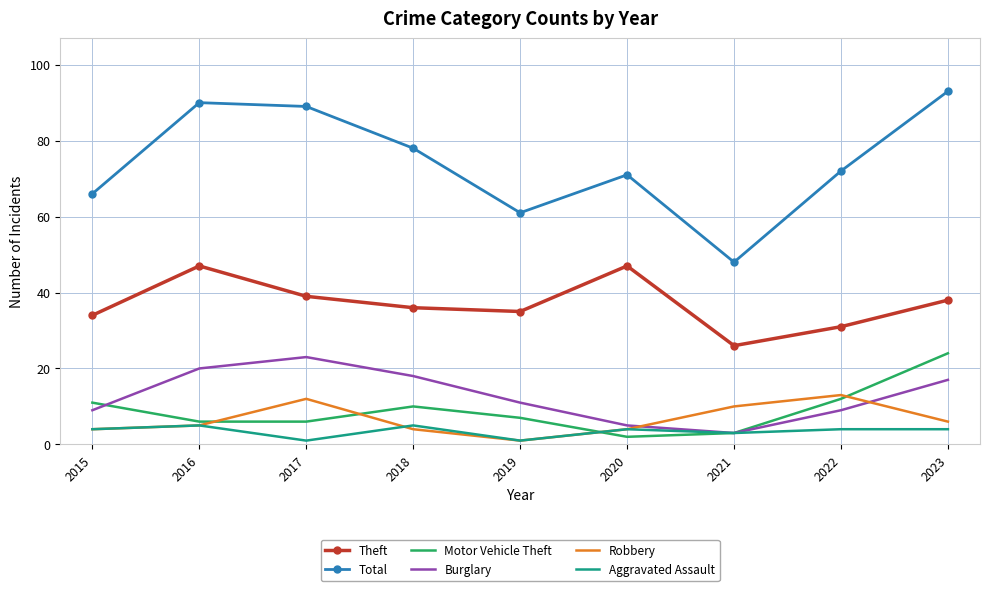

Is it true that Motor Vehicle Theft equals 10 at 2018?

True